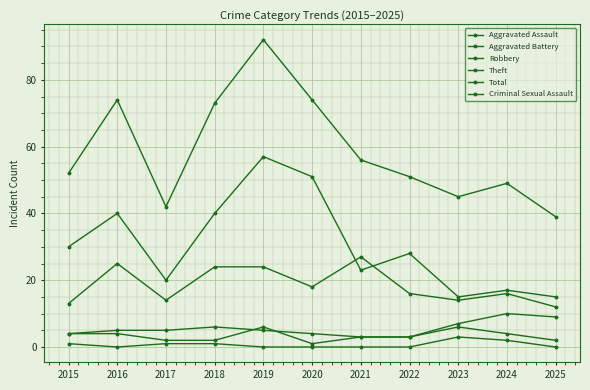

What is the highest value of the Robbery series?

27